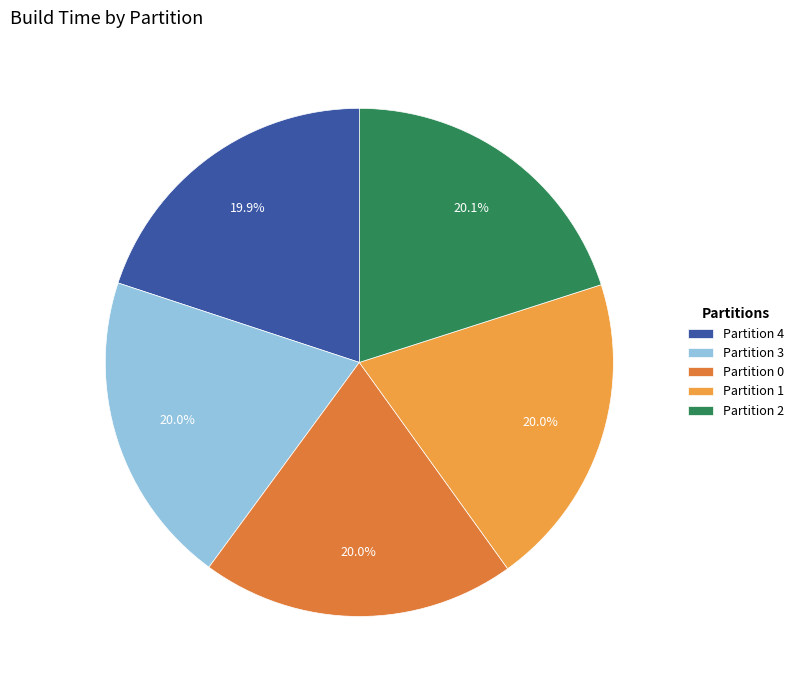

Approximately how many times larger is the value at Partition 3 compared to Partition 2?

1.0